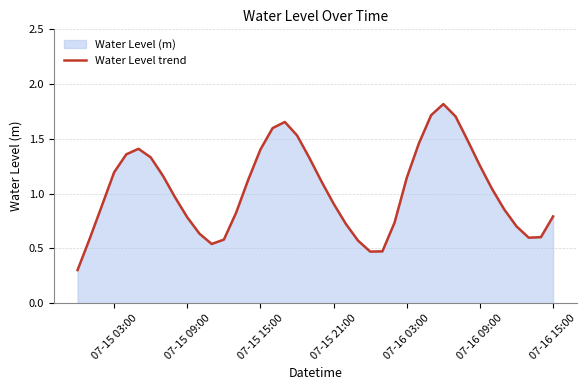

Count the number of categories in the chart.

40